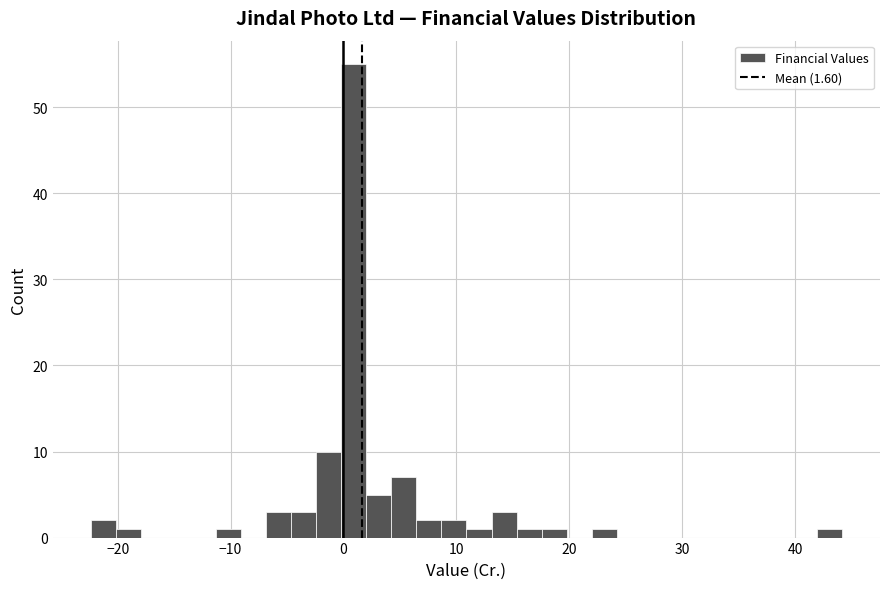

Read against the x-axis, roughly where is the centre of the tallest bar?

1